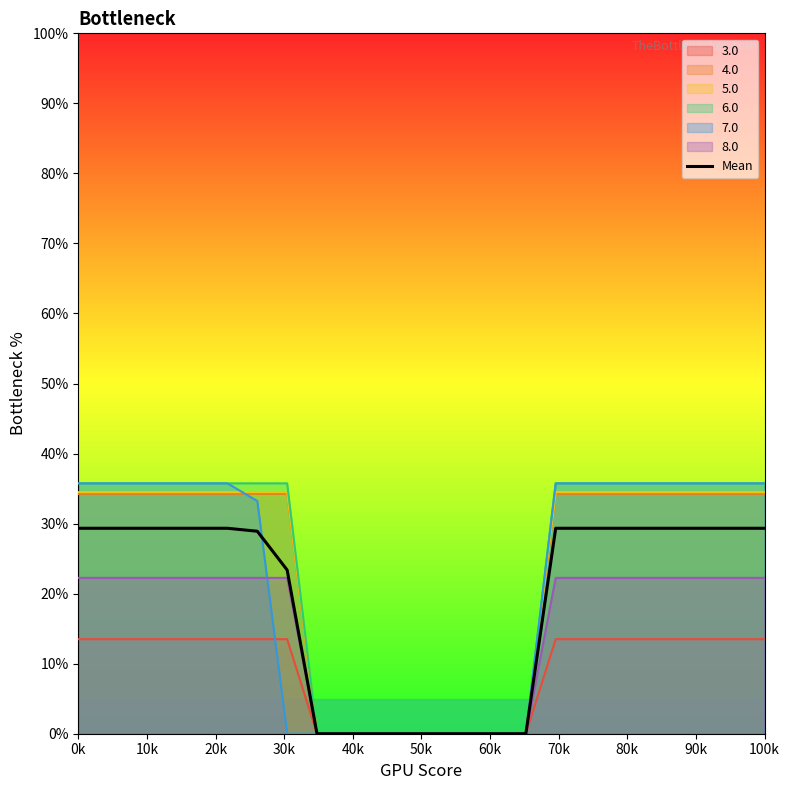

Count the number of values greater than 29.

14